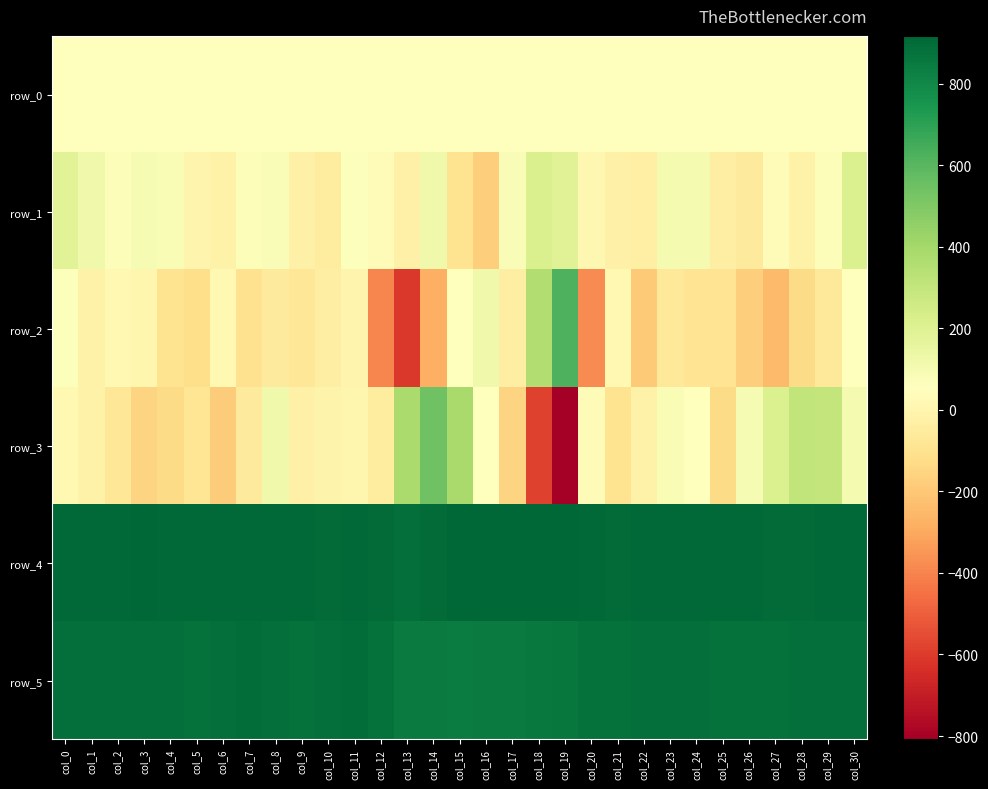

Between col_14 and col_30, which series saw the biggest shift?

row_3